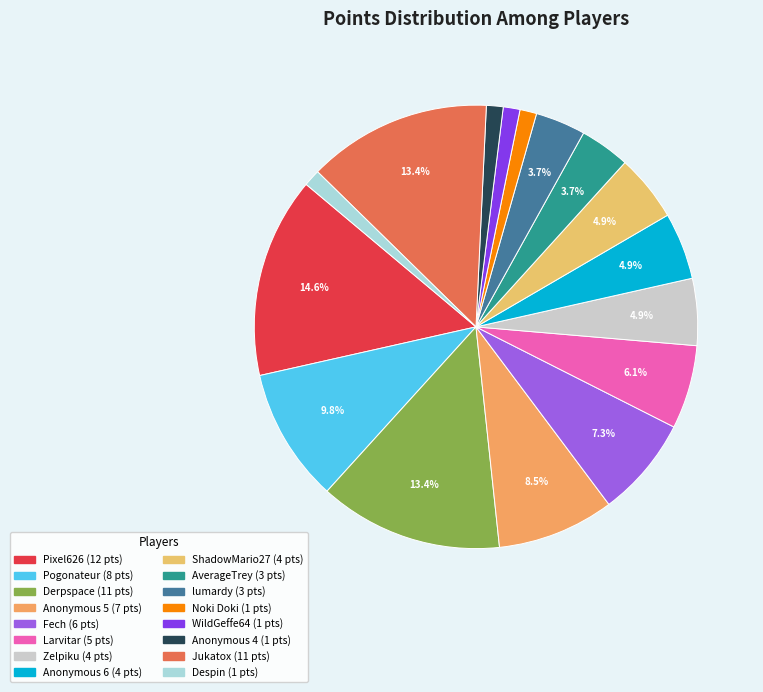

Rank the categories by value from lowest to highest.

Noki Doki, WildGeffe64, Anonymous 4, Despin, AverageTrey, lumardy, Zelpiku, Anonymous 6, ShadowMario27, Larvitar, Fech, Anonymous 5, Pogonateur, Derpspace, Jukatox, Pixel626